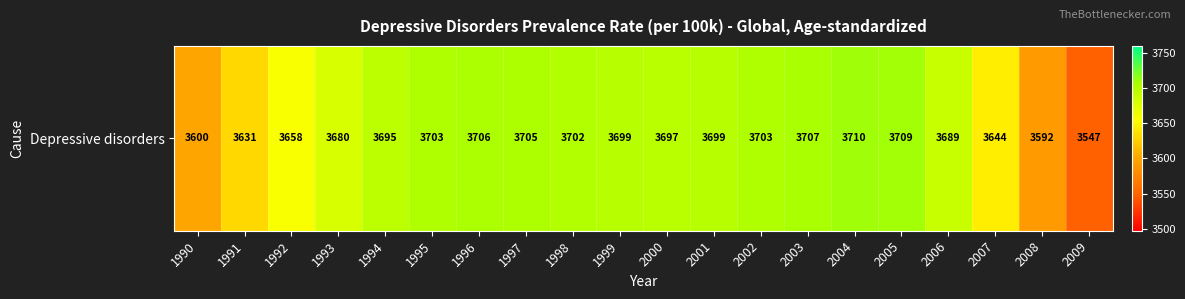

Approximately how many times larger is the value at 1994 compared to 2001?

1.0